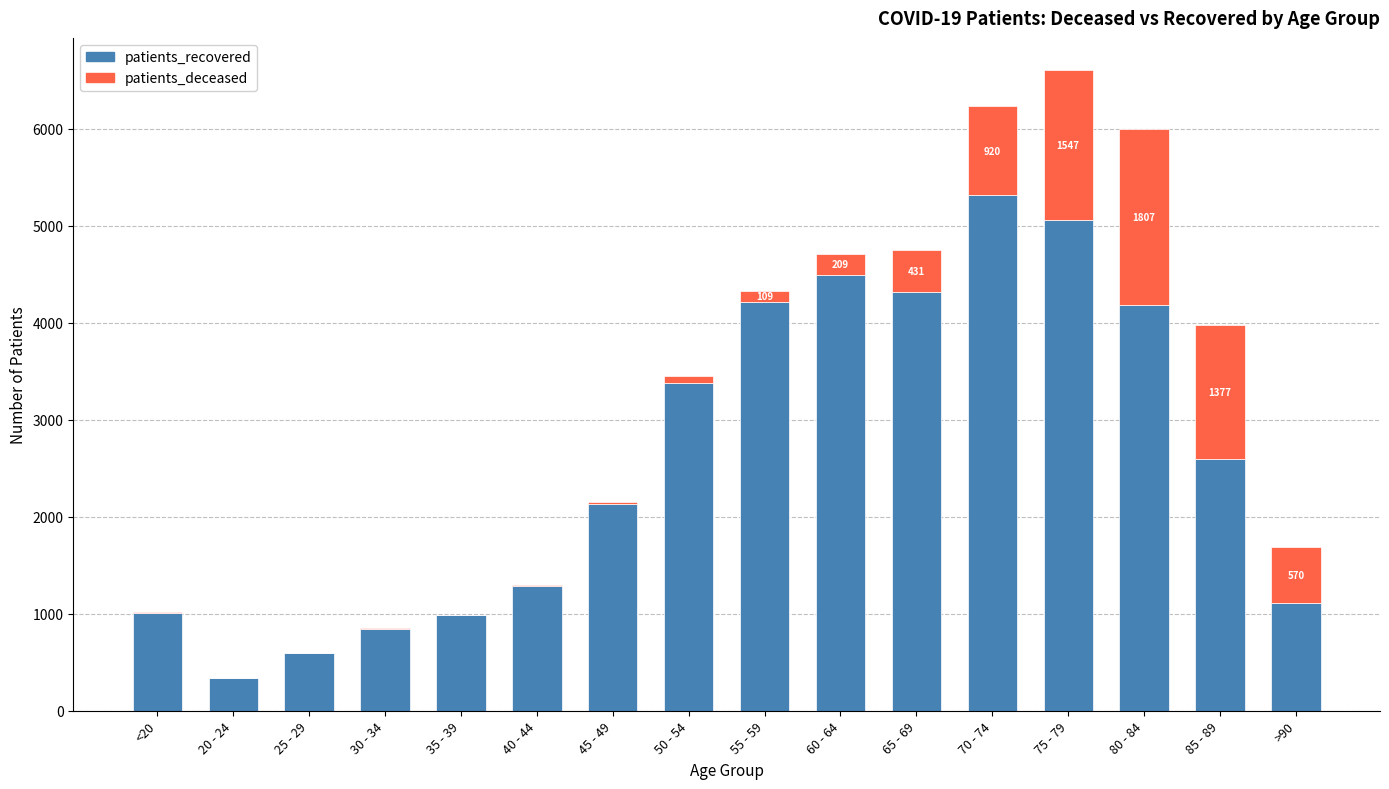

At which category is the sum across all series the highest?

75 - 79